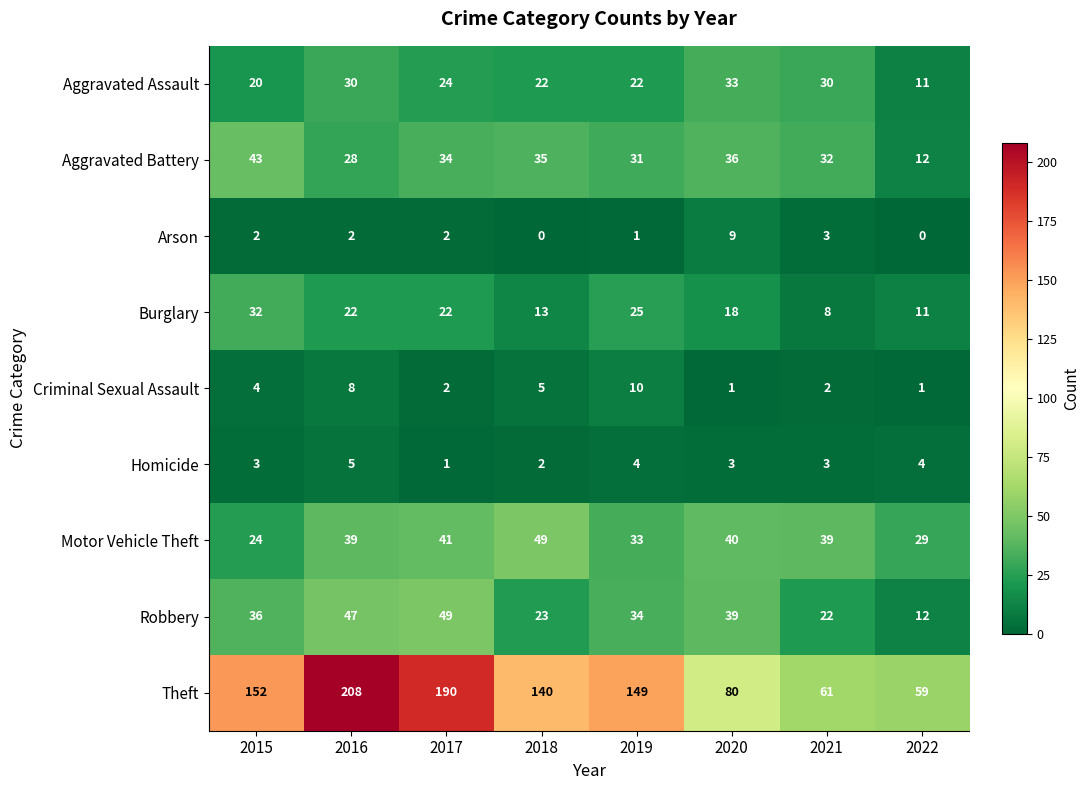

What is the average value of the Motor Vehicle Theft series?

37